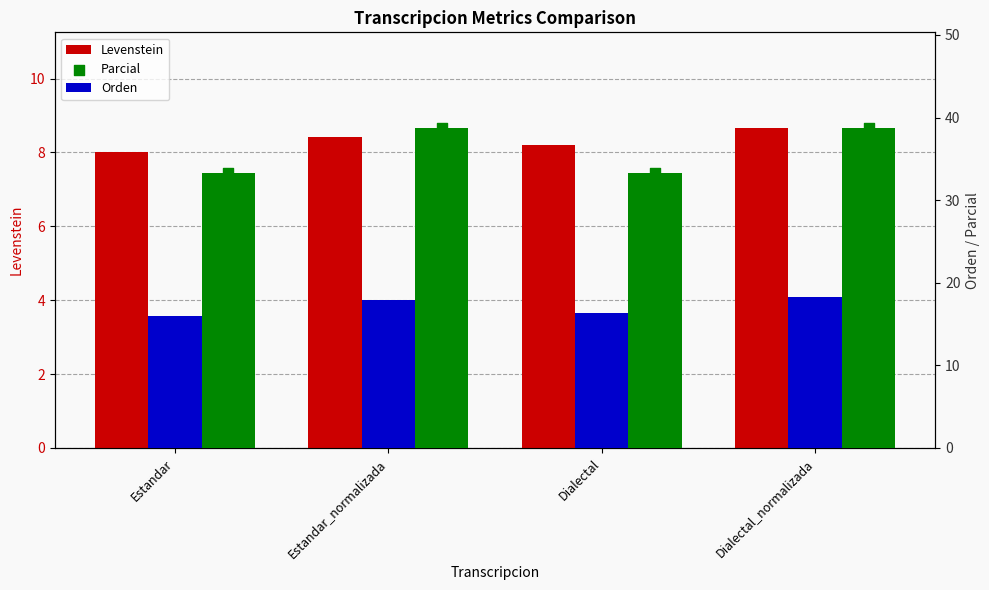

Is the value of Parcial at Estandar greater than the value of Levenstein at Dialectal?

Yes